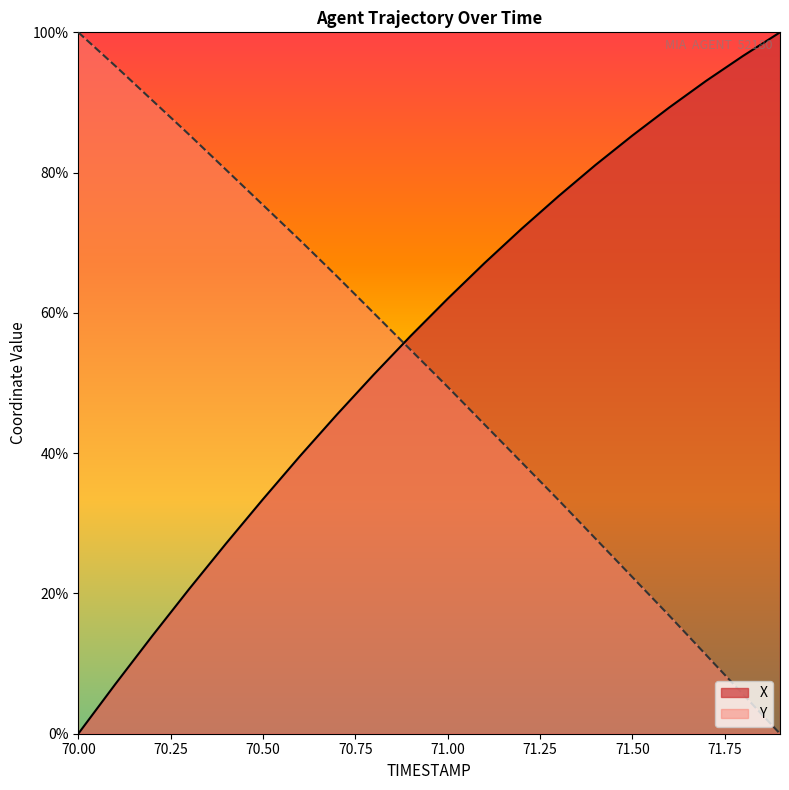

List the labels in order of X value, largest first.

71.9, 71.8, 71.7, 71.6, 71.5, 71.4, 71.3, 71.2, 71.1, 71.0, 70.9, 70.8, 70.7, 70.6, 70.5, 70.4, 70.3, 70.2, 70.1, 70.0